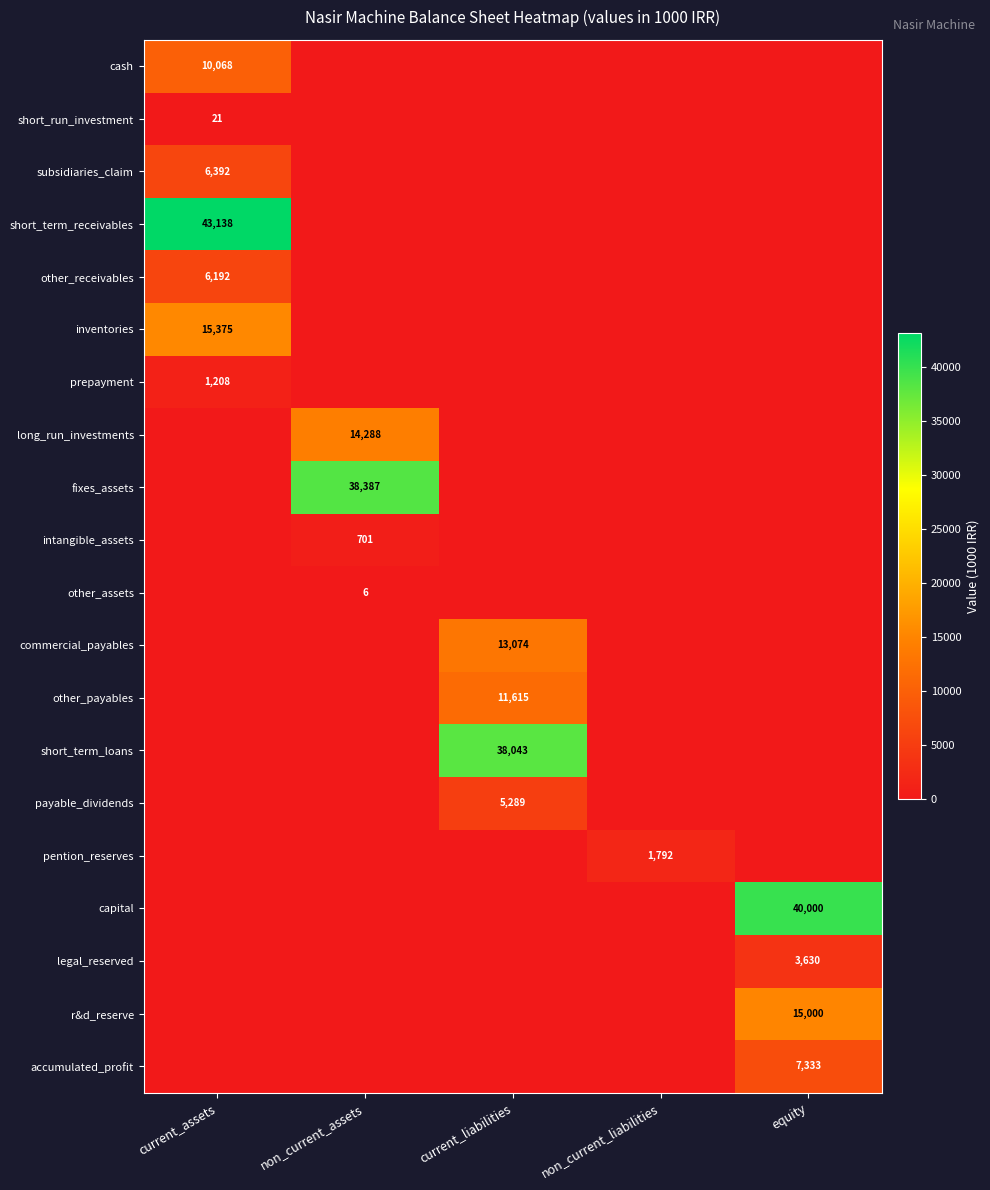

At how many categories does at least one series exceed 25184?

4